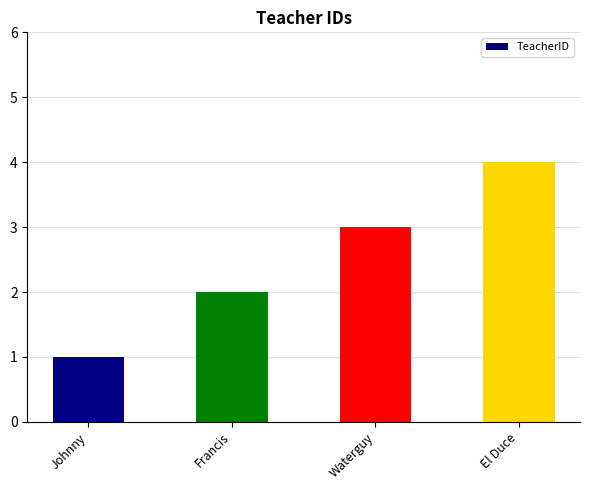

True or false: the data shows 2 at Francis.

True